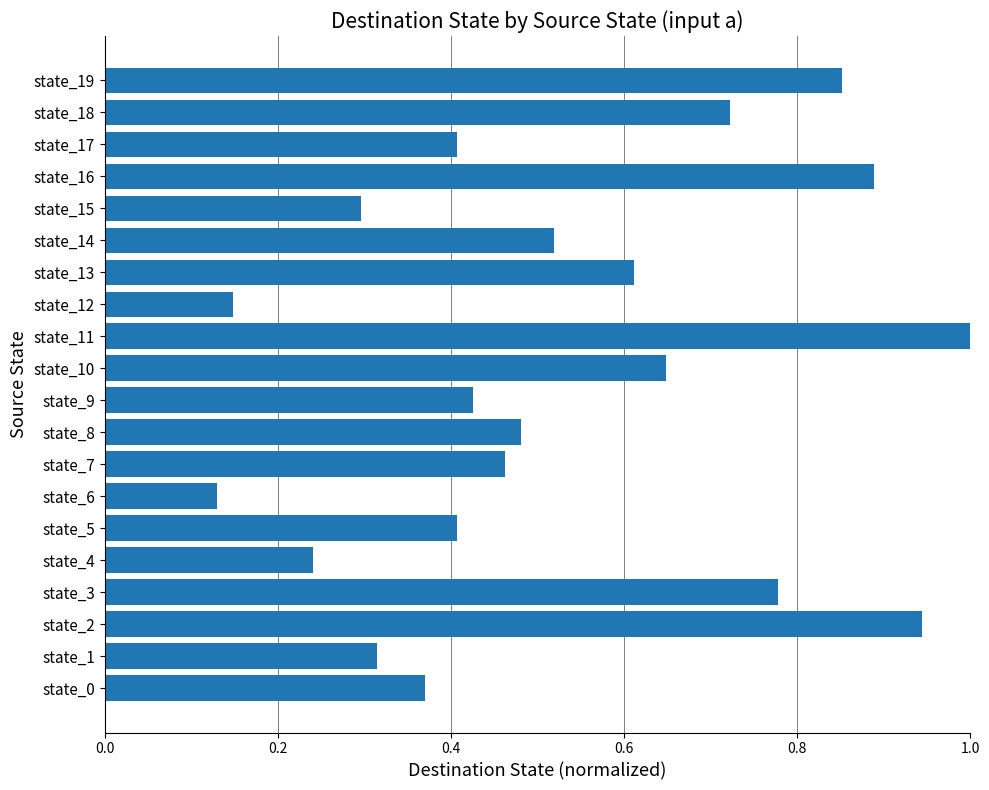

The value at state_5 is 0.4. True or false?

True